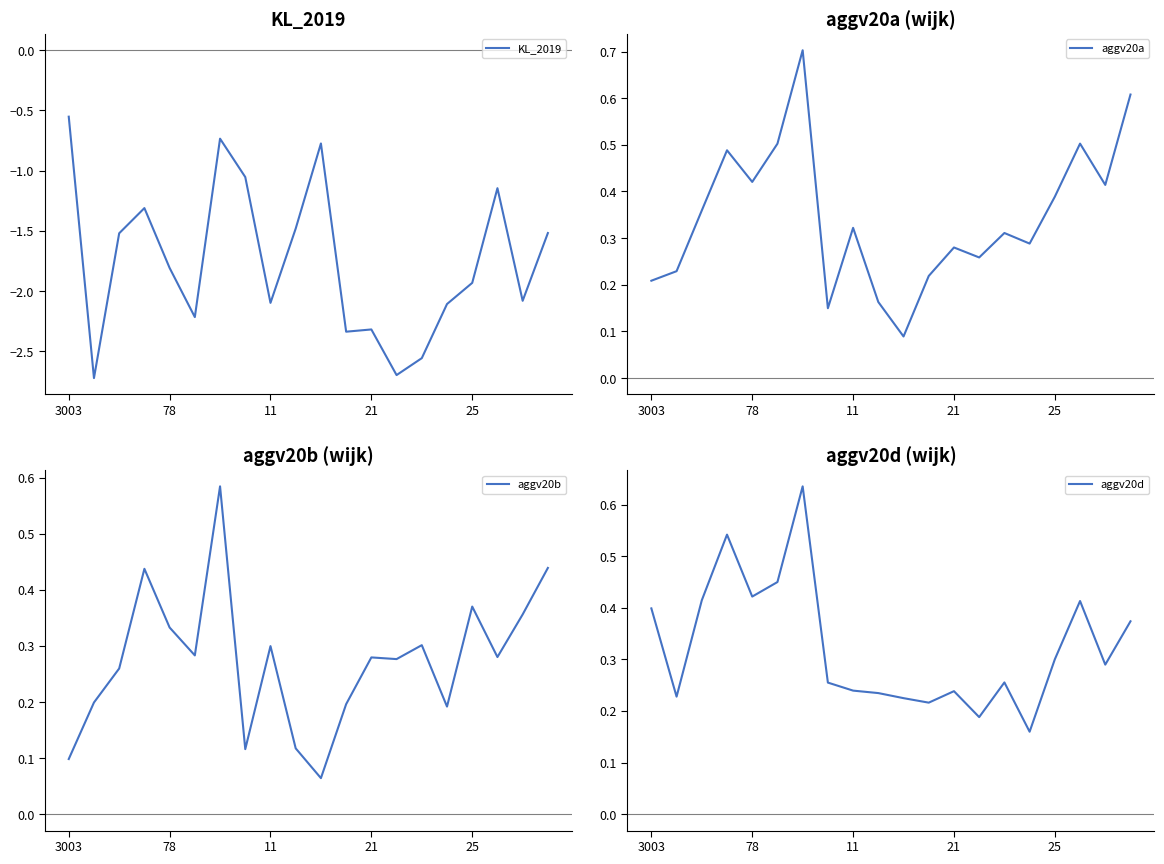

True or false: aggv20d and KL_2019 cross at least once.

False